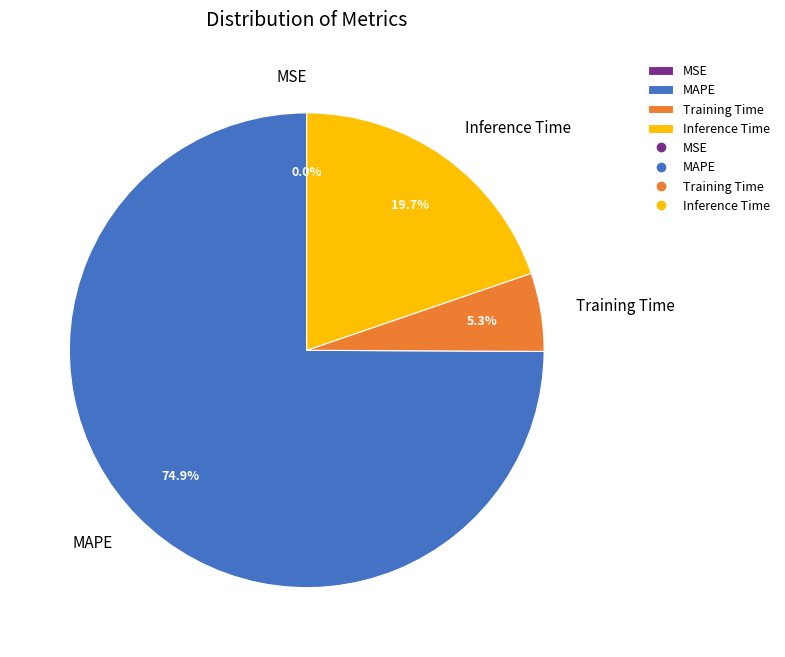

Which category accounts for the majority?

MAPE